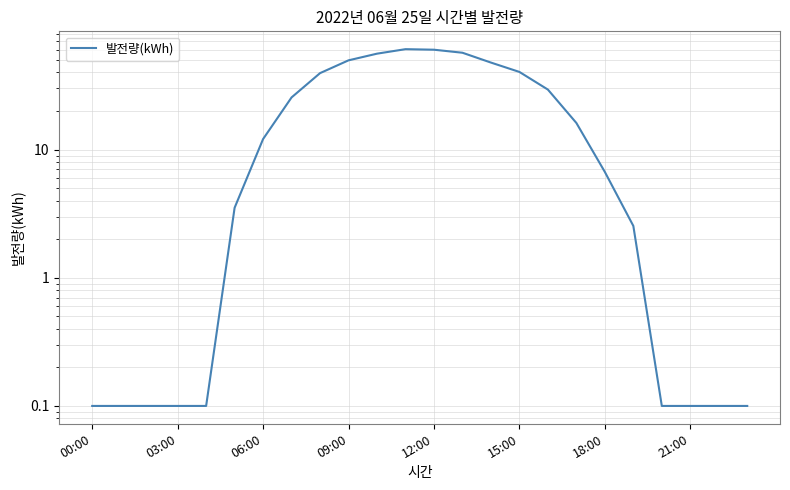

What is the difference between the maximum and minimum values?

60.7